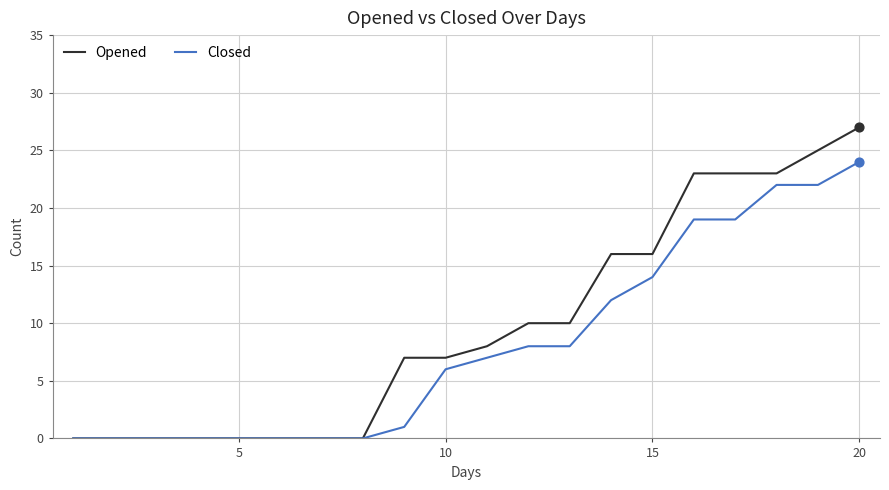

What are all the series names shown in the legend?

Opened, Closed